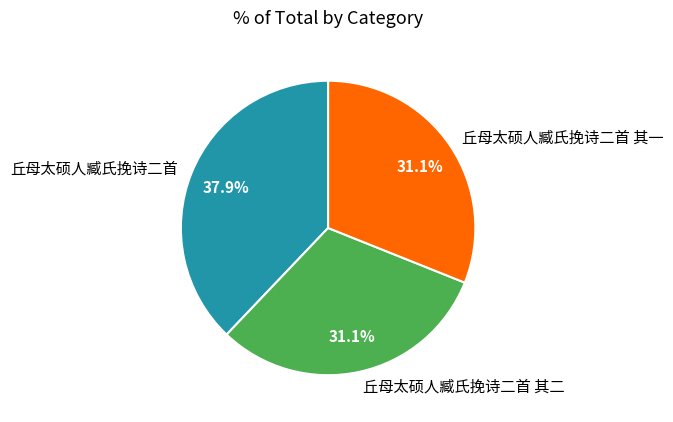

To the nearest percent, what is the average slice percentage?

33%